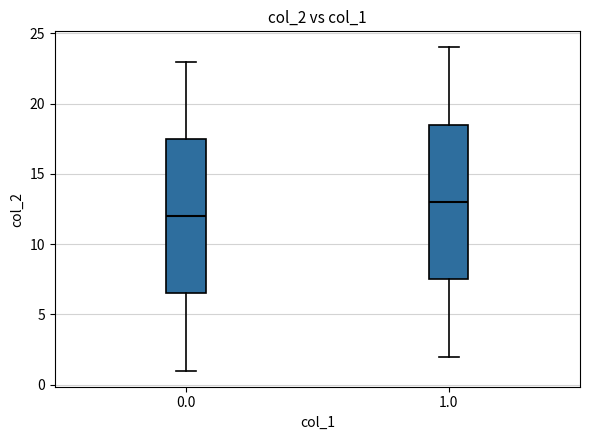

Reading left to right, read every box against the y-axis: the position of its median line, the range the box covers, and the ends of its whiskers. The values are not printed on the chart, so give them approximately, as read against the axis.

0.0: median 12.0, box 6.5 to 17.5, whiskers 1.0 to 23.0
1.0: median 13.0, box 7.5 to 18.5, whiskers 2.0 to 24.0